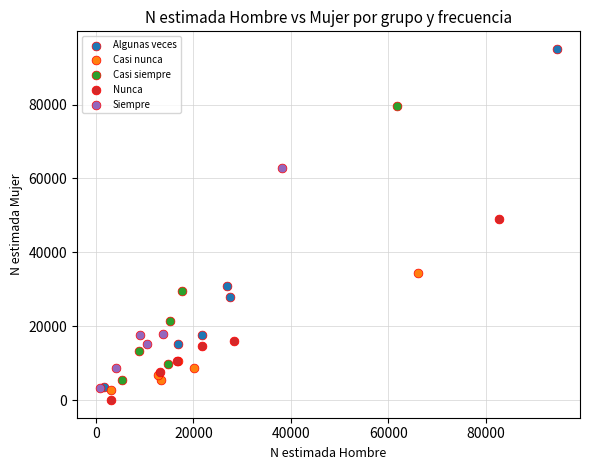

Which series reaches the minimum Y coordinate?

Nunca